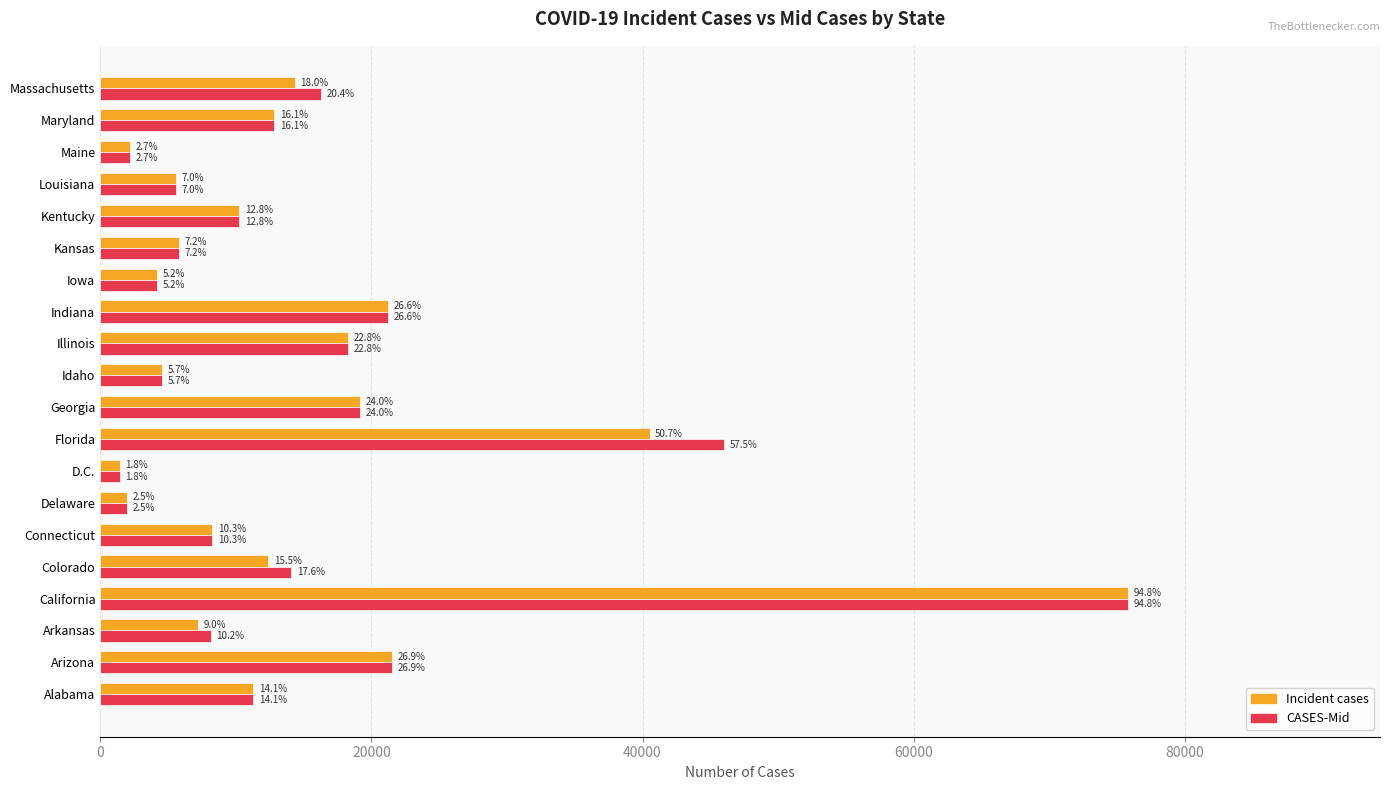

What is the minimum value shown in the chart?

1433